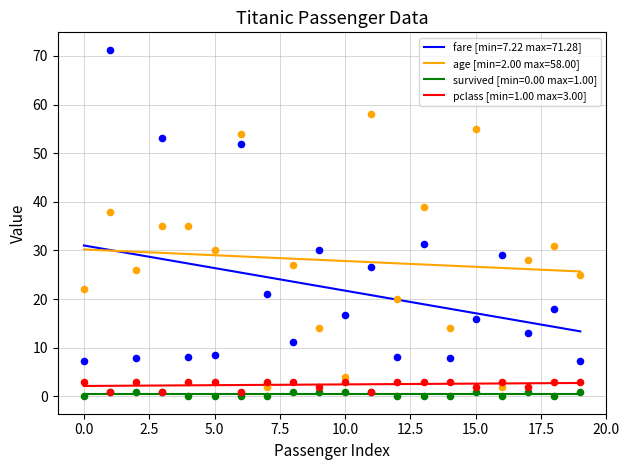

What is the total value across all series at 16?

34.1